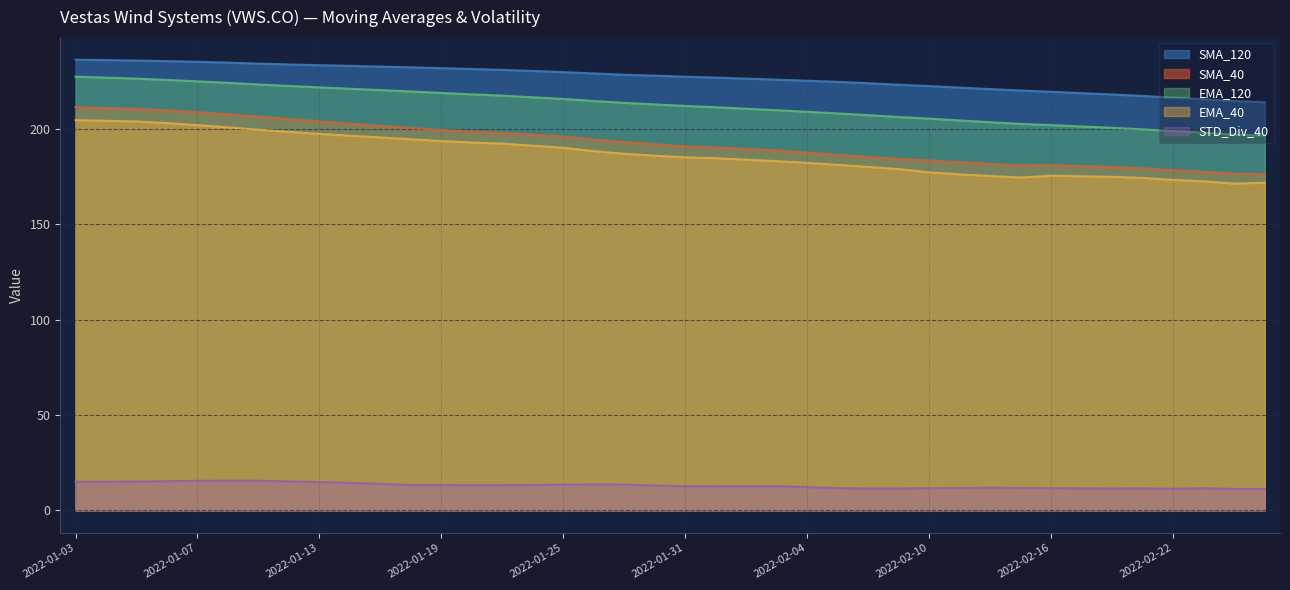

Which has a higher value, 2022-02-18 or 2022-02-25?

2022-02-18